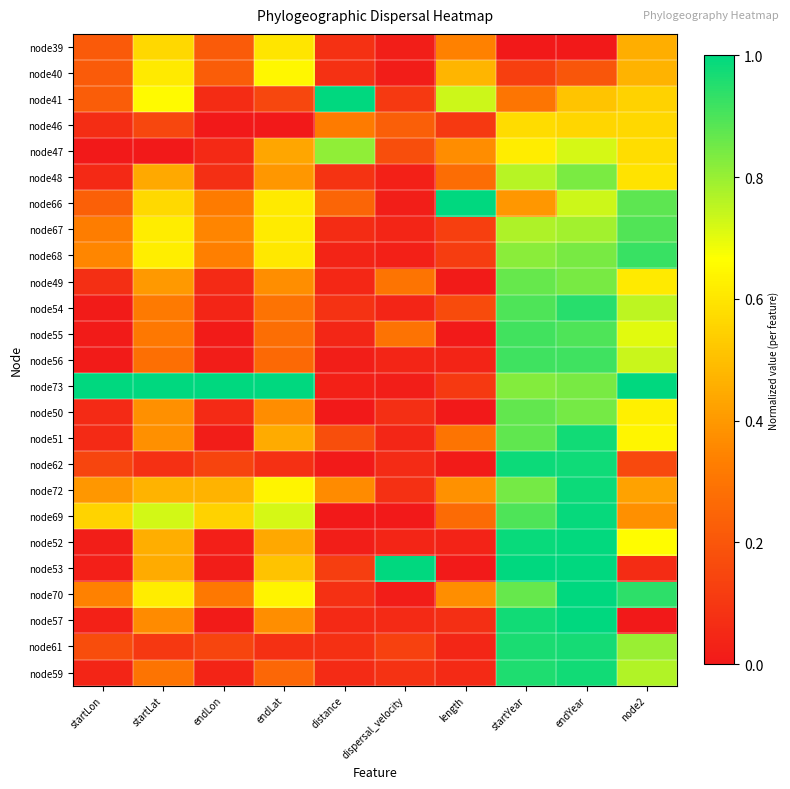

At how many categories does at least one series exceed 0?

10